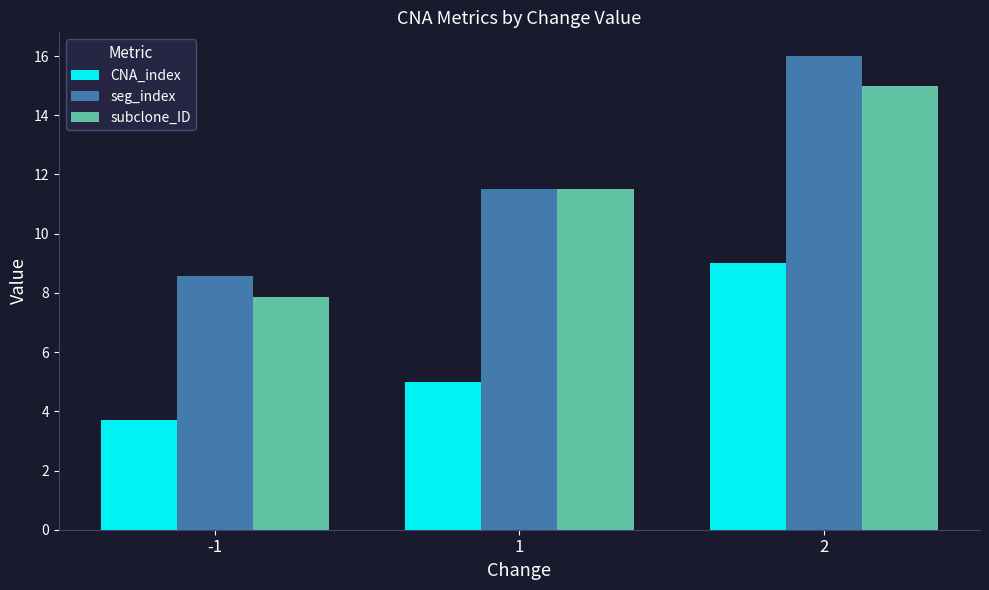

What is the sum of the CNA_index values at 2 and -1?

12.7